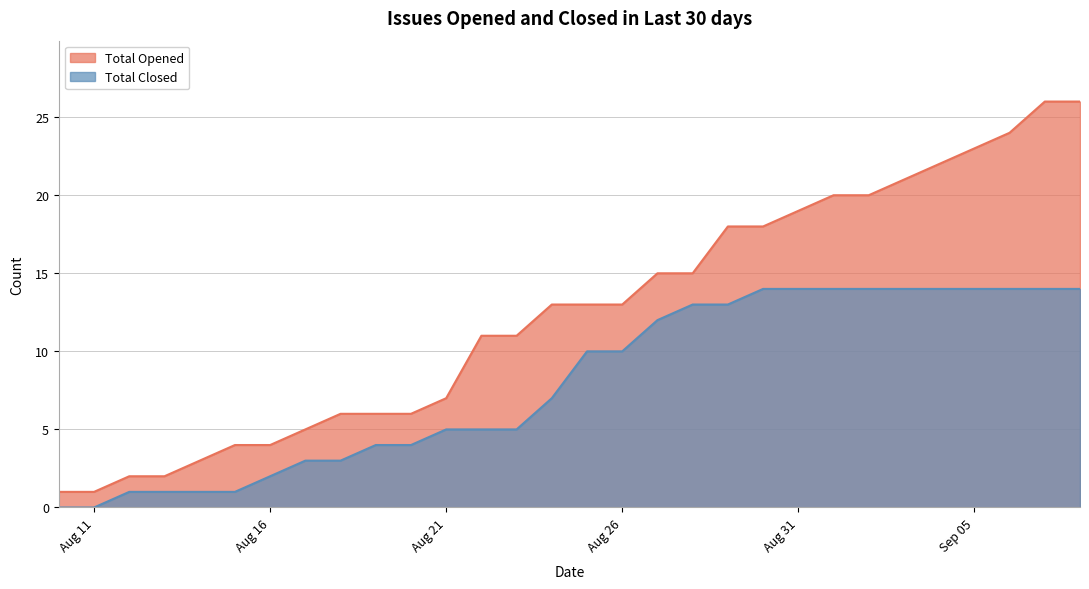

Reading left to right, list all the values displayed in this chart.

Total Opened: 1	1	2	2	3	4	4	5	6	6	6	7	11	11	13	13	13	15	15	18	18	19	20	20	21	22	23	24	26	26
Total Closed: 0	0	1	1	1	1	2	3	3	4	4	5	5	5	7	10	10	12	13	13	14	14	14	14	14	14	14	14	14	14